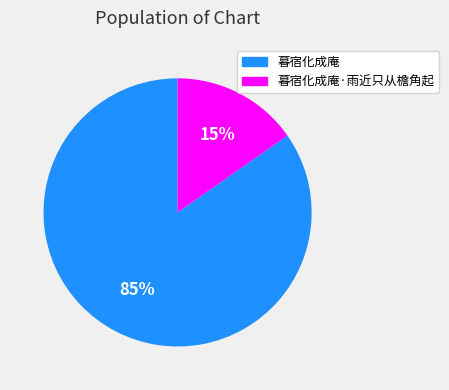

Do 暮宿化成庵·雨近只从檐角起 and 暮宿化成庵 together represent more than half of the pie?

Yes